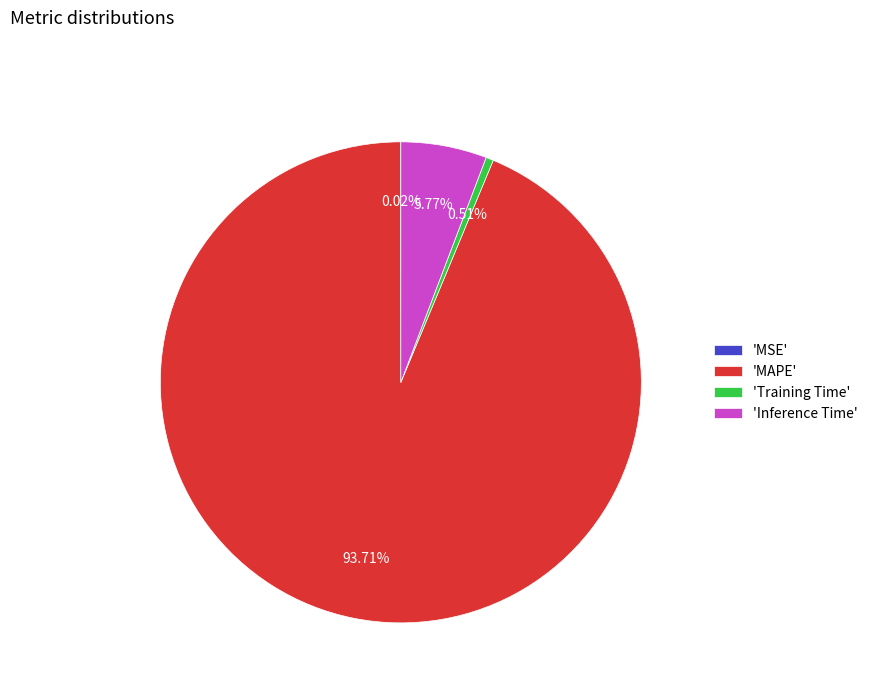

Approximately how many times larger is the value at 'MAPE' compared to 'Inference Time'?

16.2